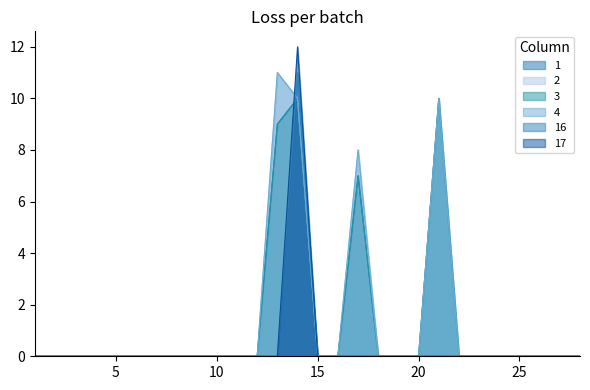

At how many categories does at least one series exceed 5?

4